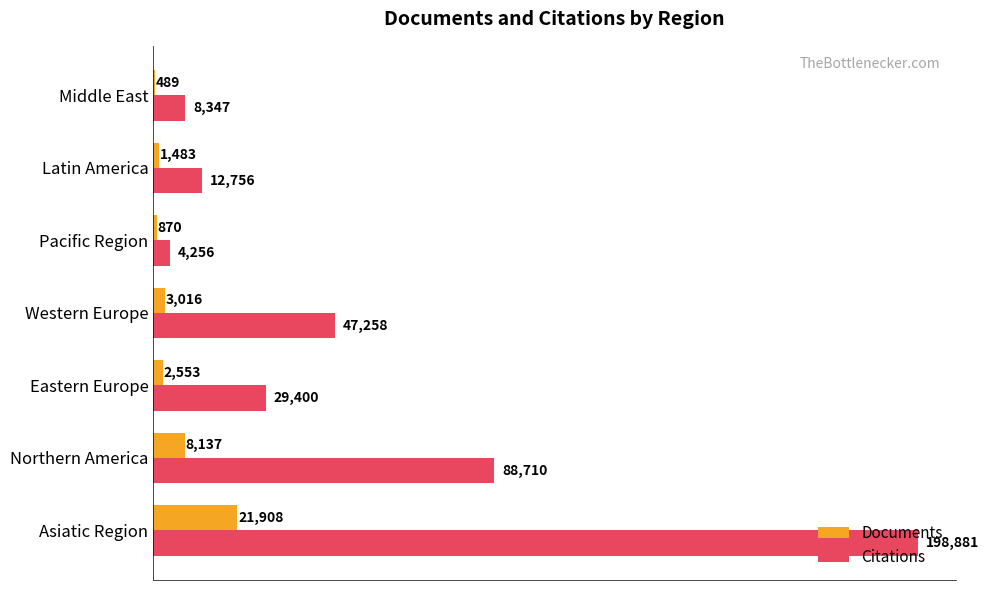

At which category is the sum across all series the highest?

Asiatic Region